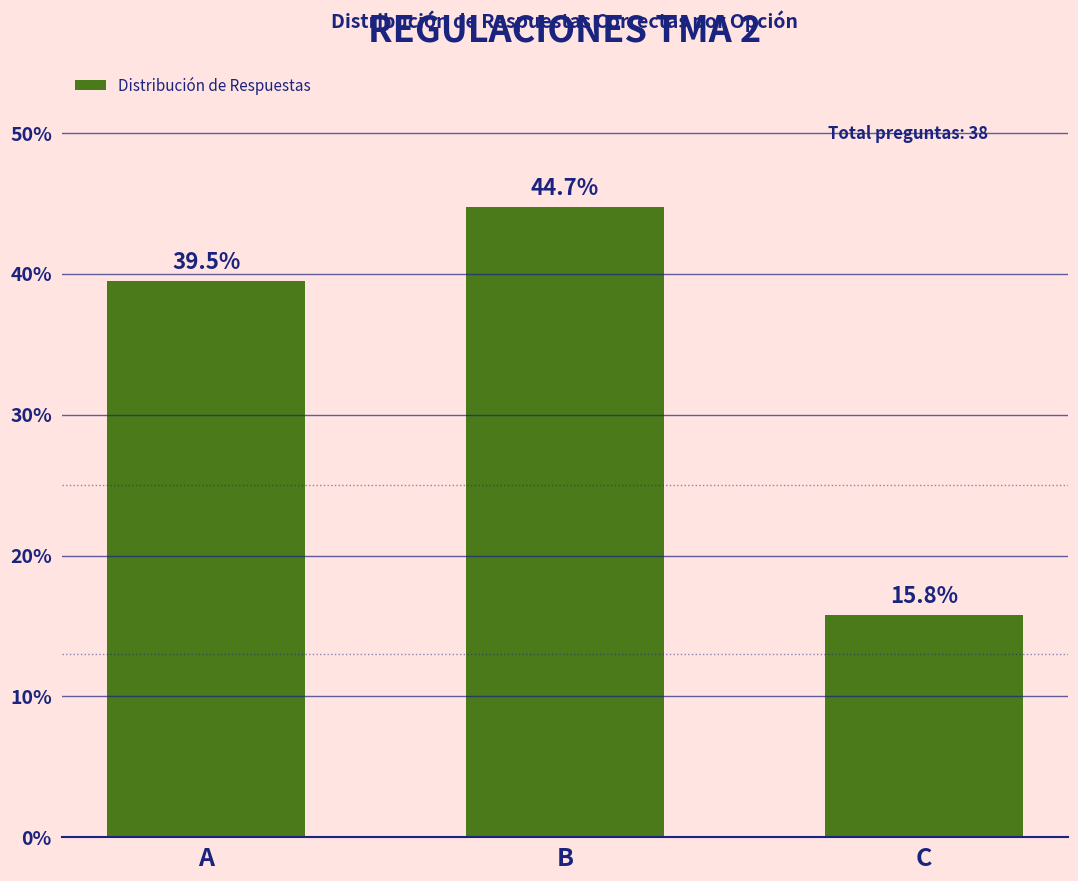

Which has a higher value, A or B?

B